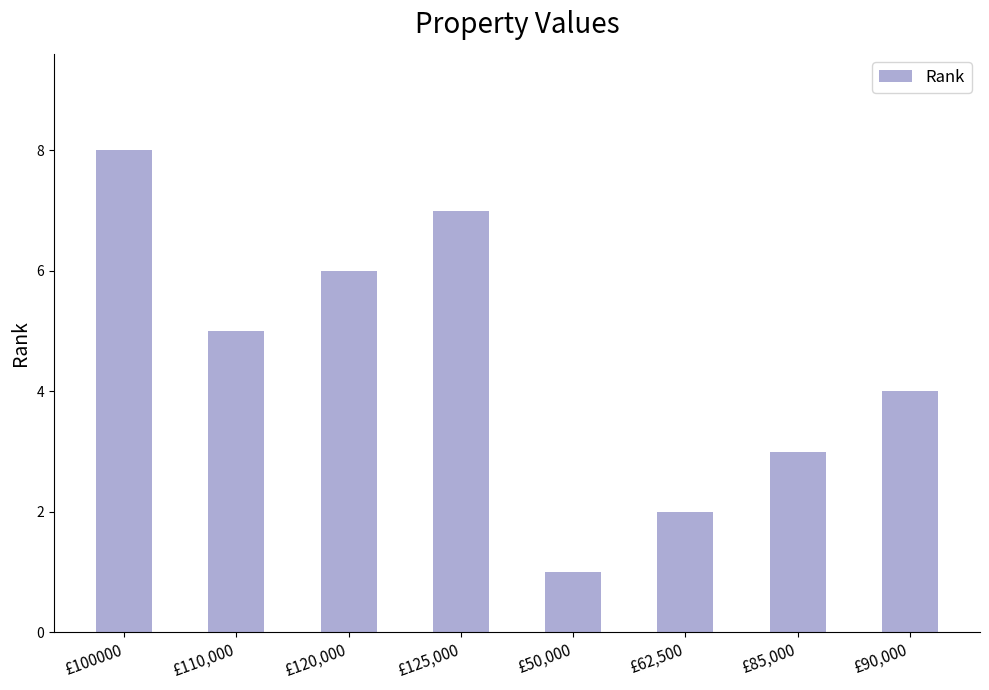

Reading right to left, what are all the values shown in this chart?

£90,000=4	£85,000=3	£62,500=2	£50,000=1	£125,000=7	£120,000=6	£110,000=5	£100000=8